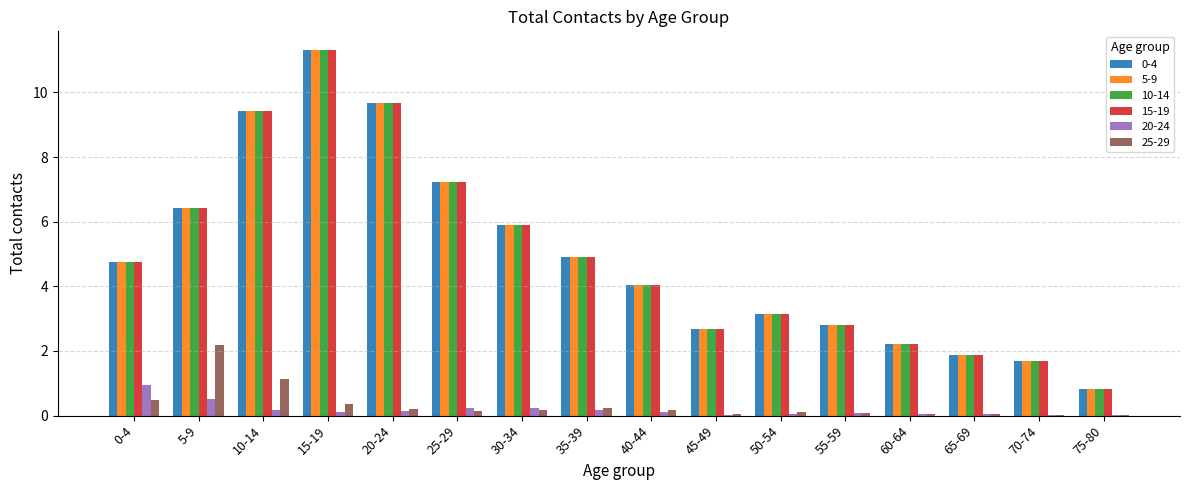

What is the maximum value for 5-9?

11.3